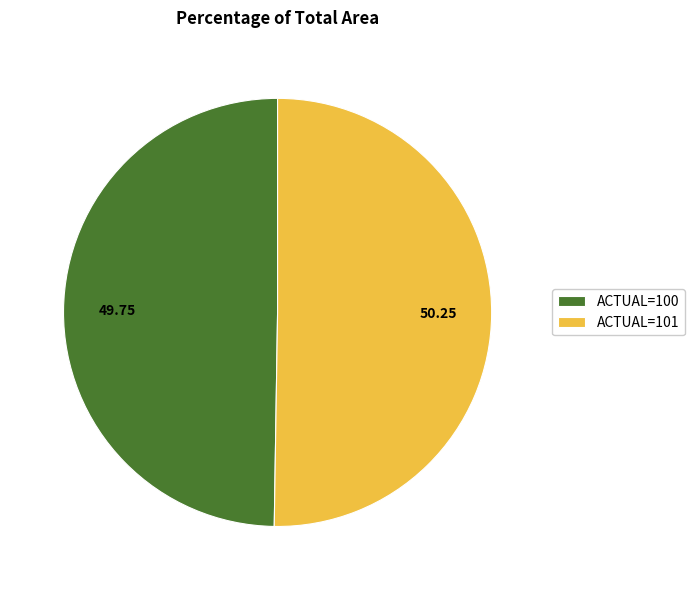

Is the sum of ACTUAL=101 and ACTUAL=100 greater than half?

Yes